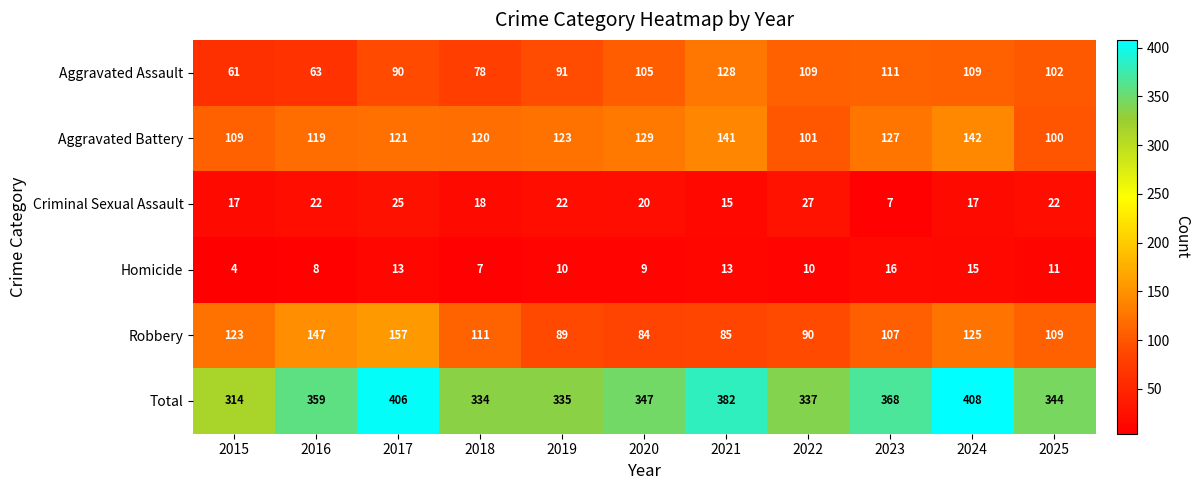

What is the highest value of the Robbery series?

157